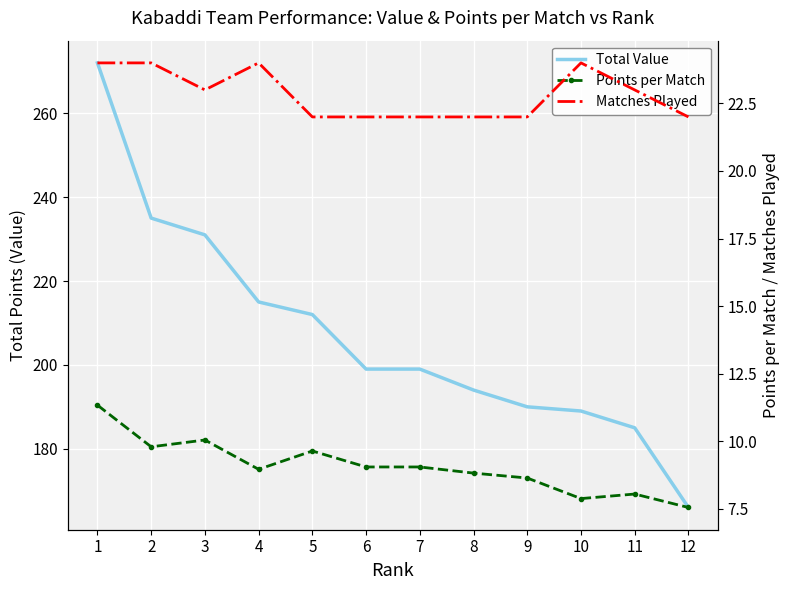

How many data points in Matches Played are less than 23?

6